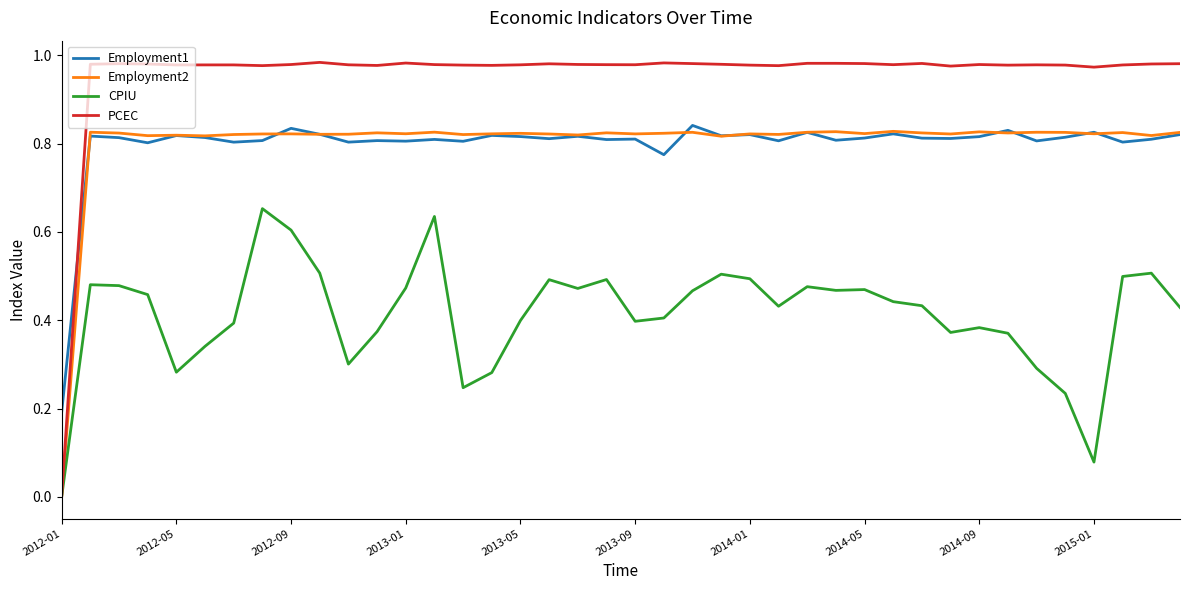

True or false: CPIU and Employment1 cross at least once.

False